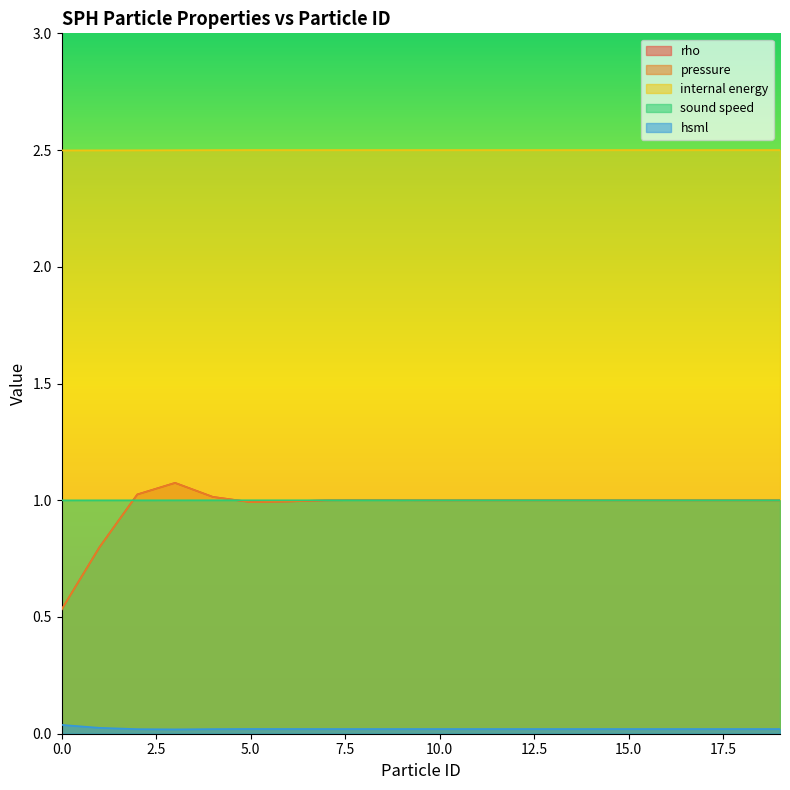

What is the average value of the pressure series?

1.0